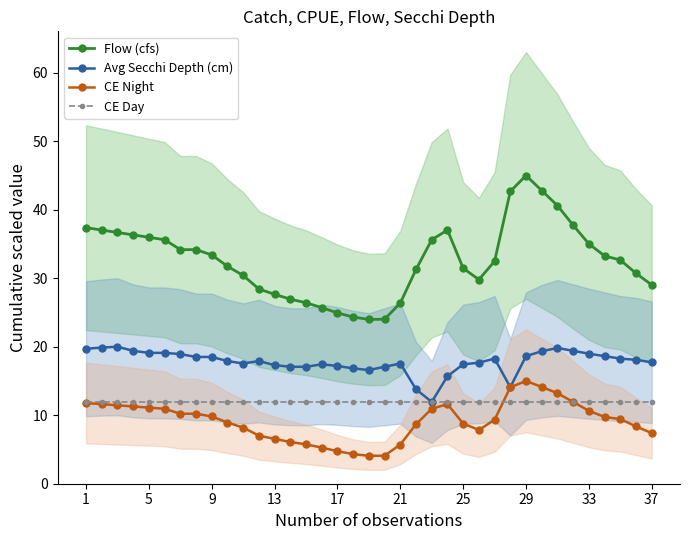

True or false: CE Night has a value of 2.8 at 37.

False